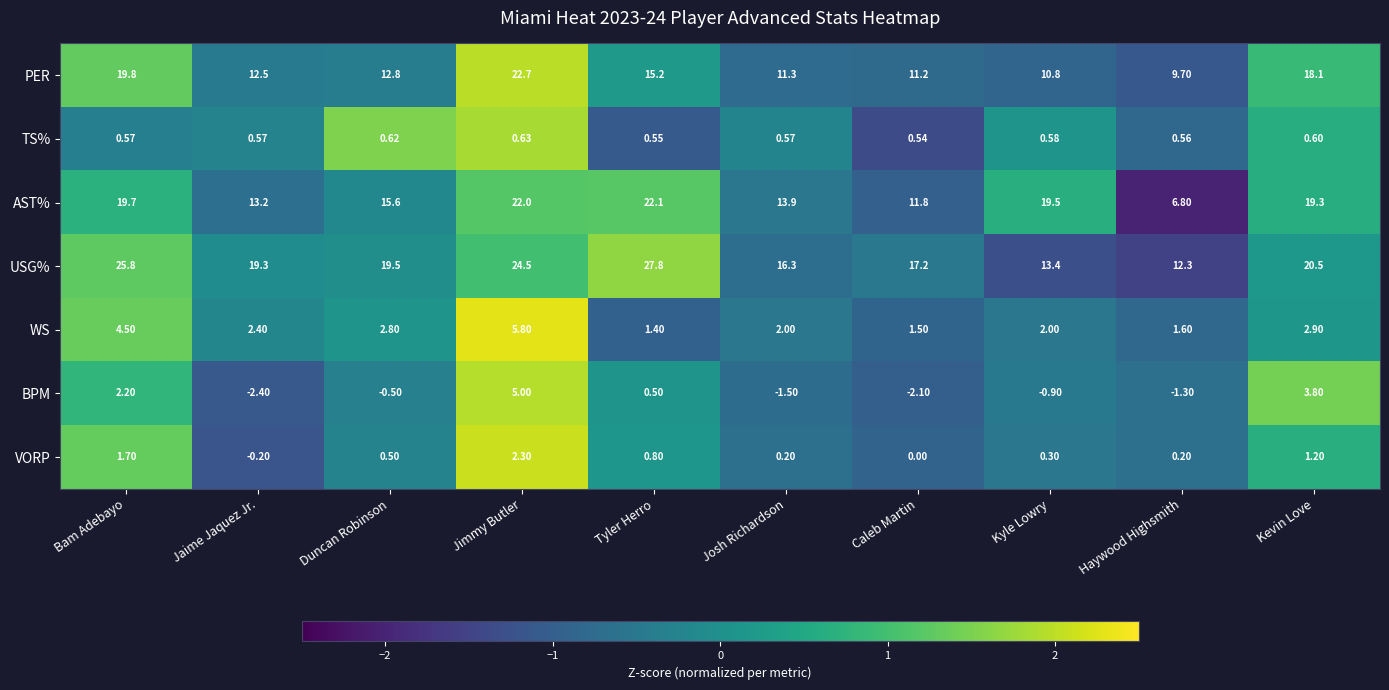

At which category is the sum across all series the highest?

Jimmy Butler